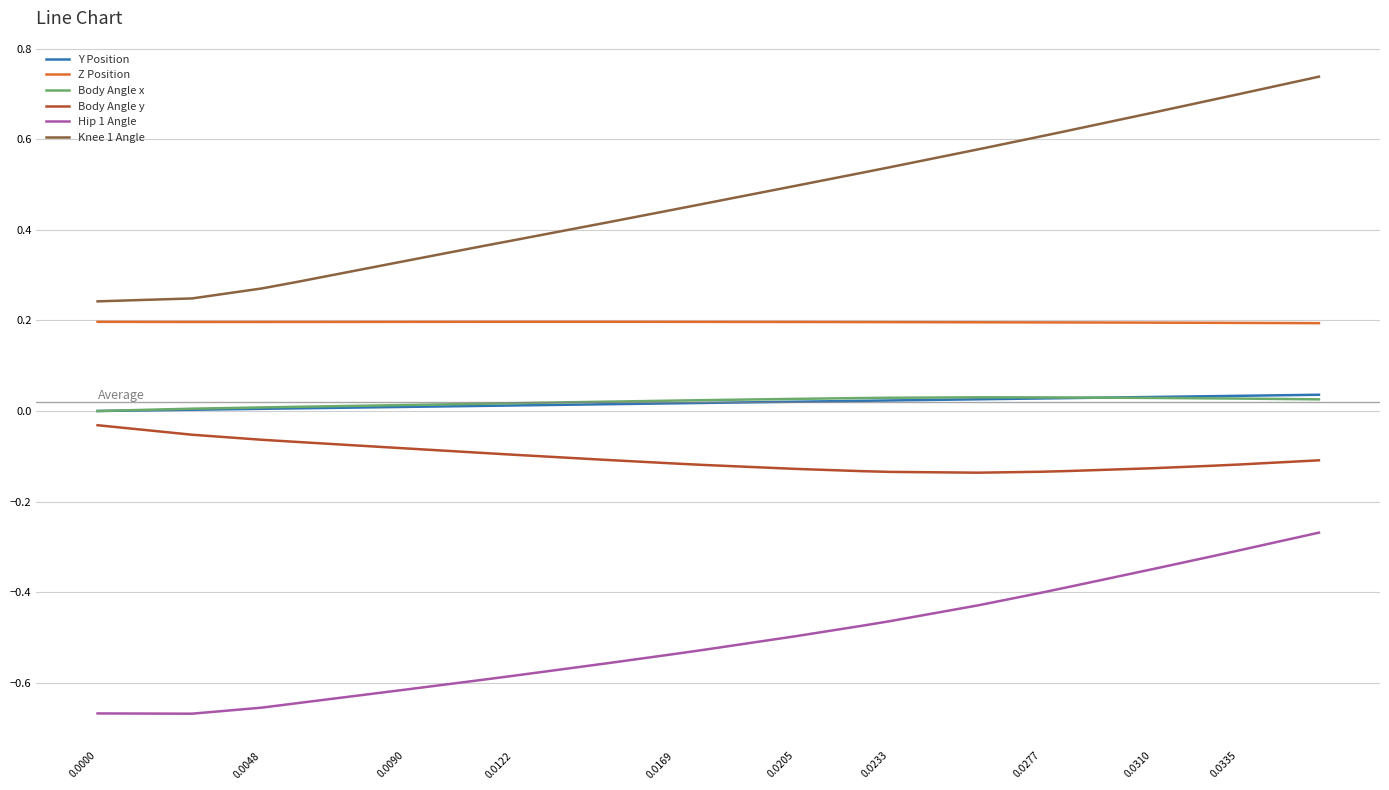

True or false: Y Position and Z Position intersect in this chart.

False